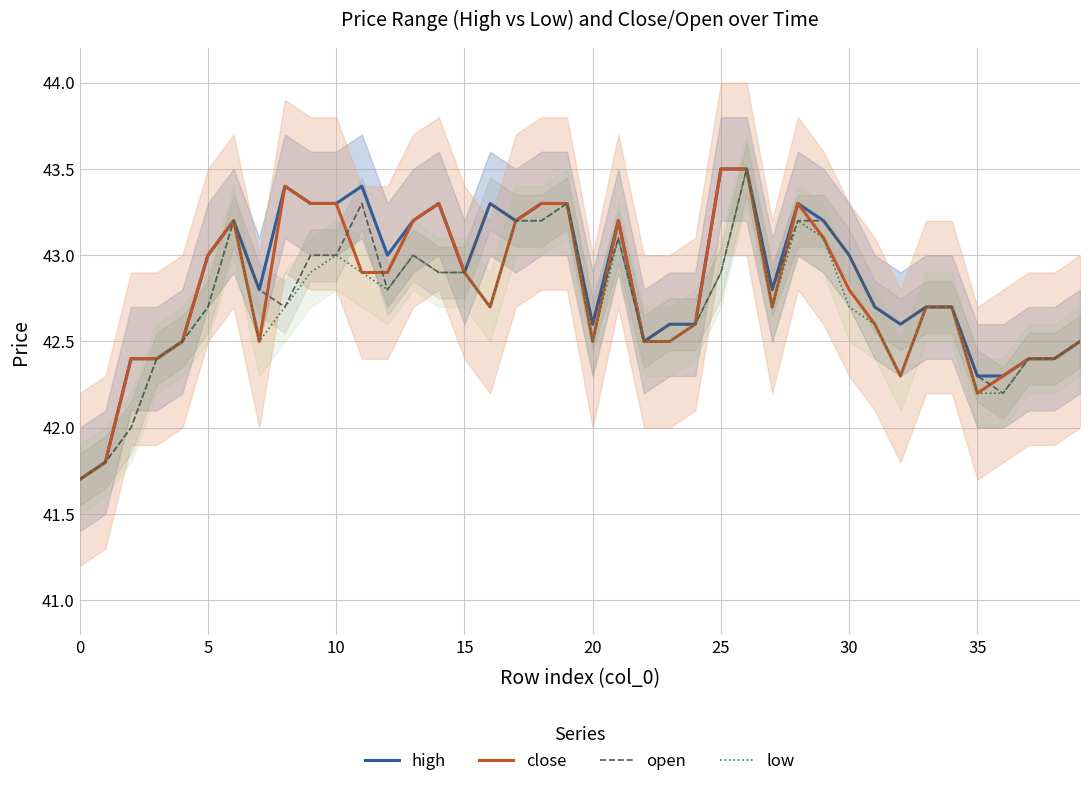

Reading left to right, what are all the values shown in this chart?

high: 41.7	41.8	42.4	42.4	42.5	43.0	43.2	42.8	43.4	43.3	43.3	43.4	43.0	43.2	43.3	42.9	43.3	43.2	43.3	43.3	42.6	43.2	42.5	42.6	42.6	43.5	43.5	42.8	43.3	43.2	43.0	42.7	42.6	42.7	42.7	42.3	42.3	42.4	42.4	42.5
close: 41.7	41.8	42.4	42.4	42.5	43.0	43.2	42.5	43.4	43.3	43.3	42.9	42.9	43.2	43.3	42.9	42.7	43.2	43.3	43.3	42.5	43.2	42.5	42.5	42.6	43.5	43.5	42.7	43.3	43.1	42.8	42.6	42.3	42.7	42.7	42.2	42.3	42.4	42.4	42.5
open: 41.7	41.8	42.0	42.4	42.5	42.7	43.2	42.8	42.7	43.0	43.0	43.3	42.8	43.0	42.9	42.9	43.3	43.2	43.2	43.3	42.6	43.1	42.5	42.6	42.6	42.9	43.5	42.8	43.2	43.2	43.0	42.7	42.6	42.7	42.7	42.3	42.2	42.4	42.4	42.5
low: 41.7	41.8	42.0	42.4	42.5	42.7	43.2	42.5	42.7	42.9	43.0	42.9	42.8	43.0	42.9	42.9	42.7	43.2	43.2	43.3	42.5	43.1	42.5	42.5	42.6	42.9	43.5	42.7	43.2	43.1	42.7	42.6	42.3	42.7	42.7	42.2	42.2	42.4	42.4	42.5